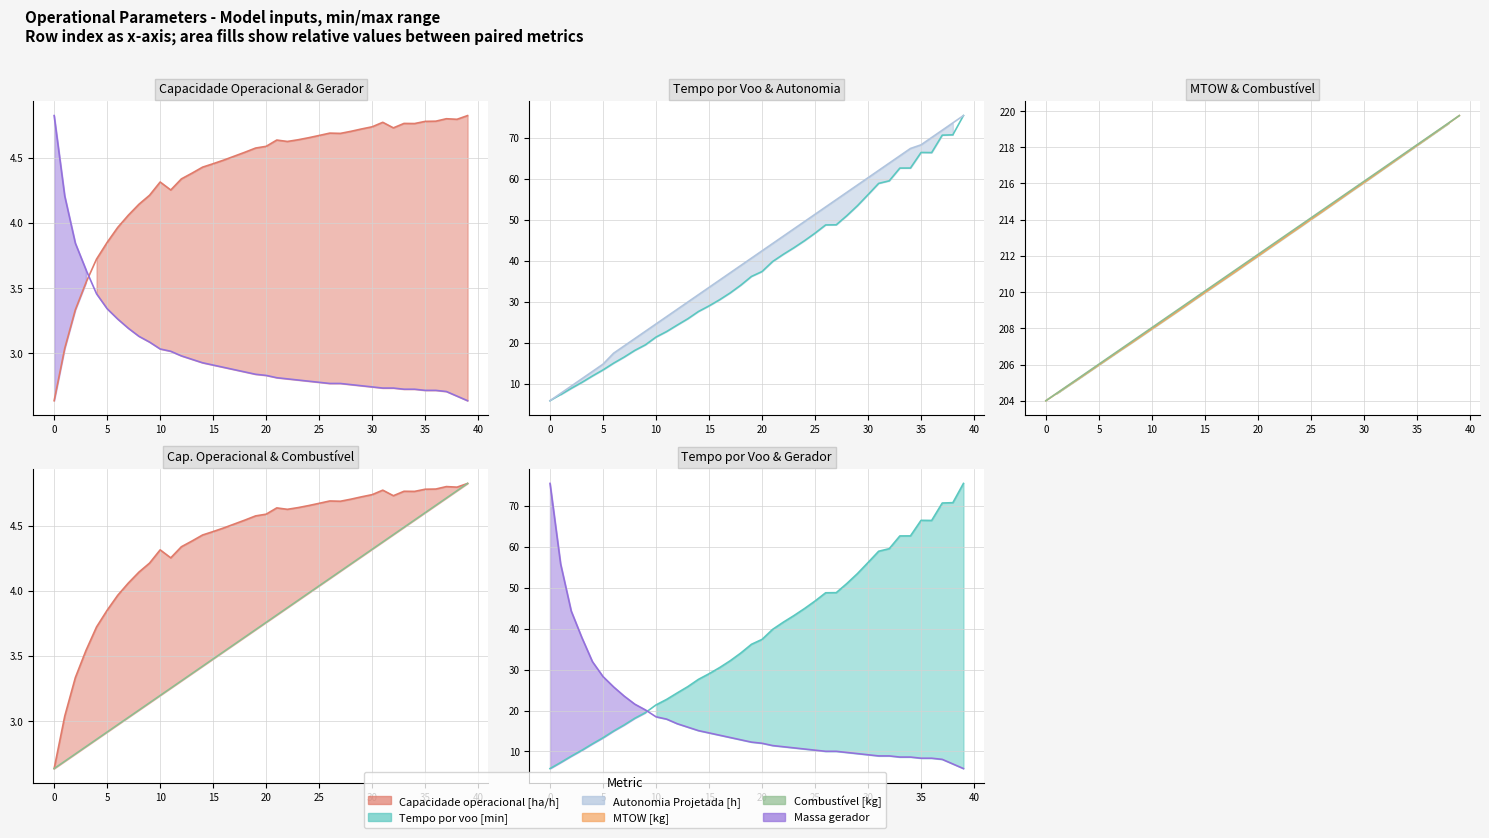

The Combustível [kg] (line, scaled) series shows 5.3 at 16. True or false?

False